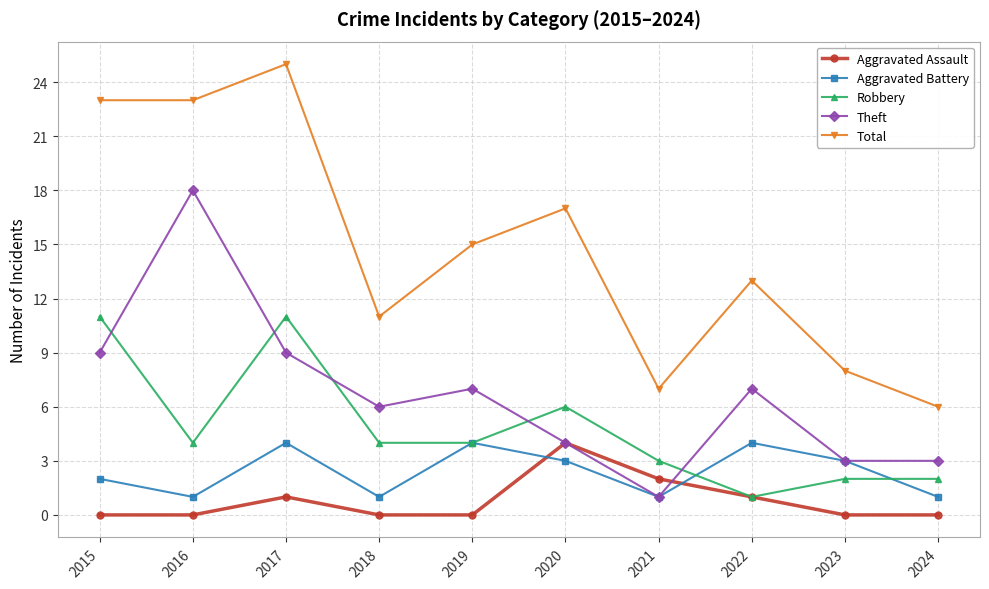

What is the value of the Total point at the 2nd from the left?

23